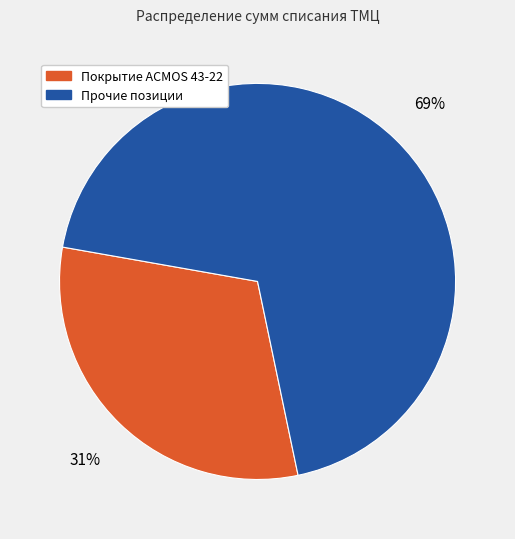

Is there a majority slice in this chart?

Yes